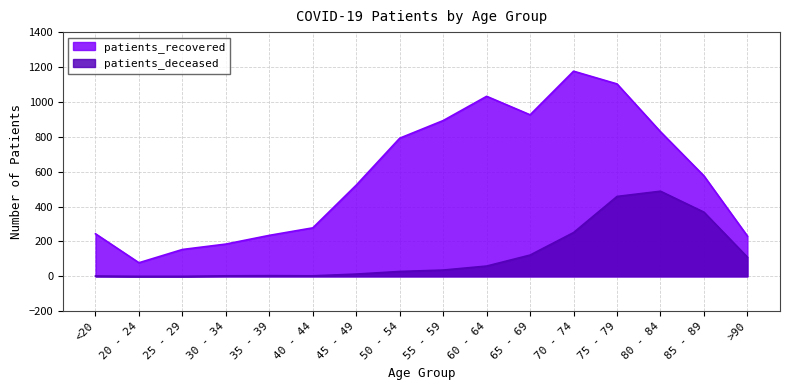

Reading left to right, extract all data points from this chart.

patients_recovered: <20=244	20 - 24=78	25 - 29=154	30 - 34=185	35 - 39=235	40 - 44=278	45 - 49=523	50 - 54=792	55 - 59=893	60 - 64=1032	65 - 69=926	70 - 74=1176	75 - 79=1103	80 - 84=829	85 - 89=576	>90=231
patients_deceased: <20=2	20 - 24=0	25 - 29=0	30 - 34=3	35 - 39=4	40 - 44=3	45 - 49=13	50 - 54=28	55 - 59=36	60 - 64=59	65 - 69=122	70 - 74=251	75 - 79=458	80 - 84=488	85 - 89=368	>90=110